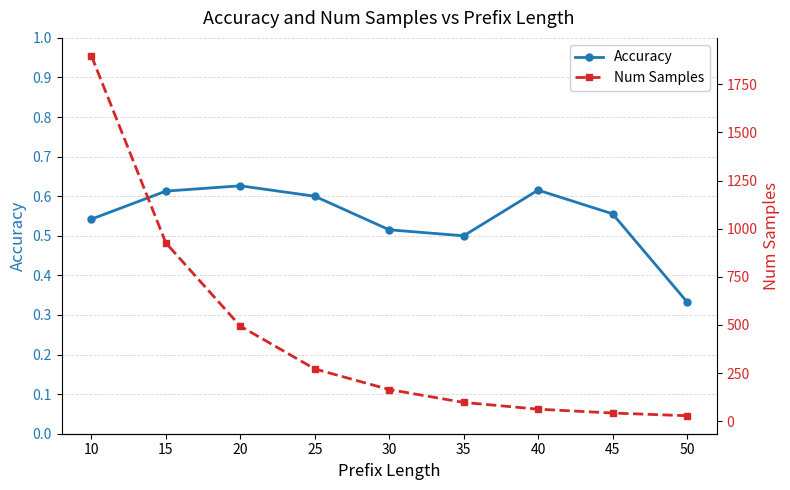

Rank the series at 10 from highest to lowest value.

Num Samples, Accuracy